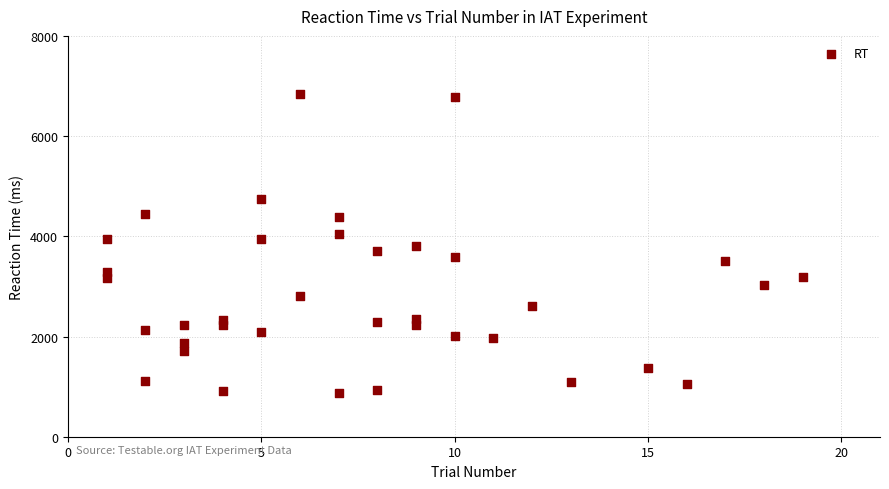

What is the range of X values (max minus min)?

18